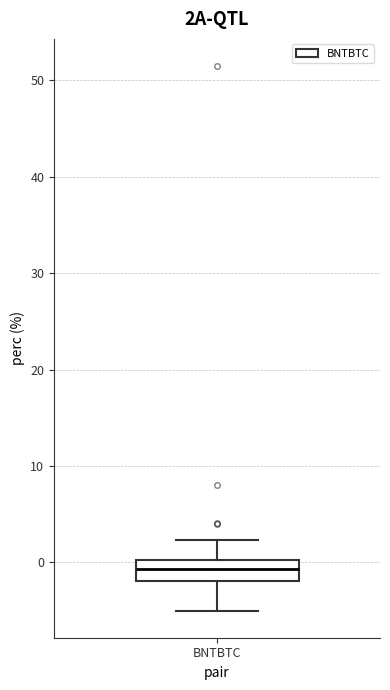

Read this box plot against the y-axis: the position of the median line, the range covered by the box, and the ends of both whiskers. The values are not printed on the chart, so give them approximately, as read against the axis.

median -1, box -2 to 0, whiskers -5 to 2